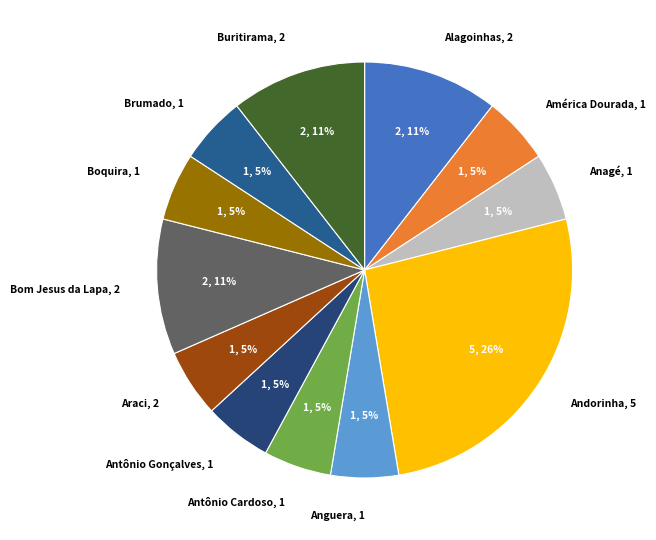

How many slices are in this pie chart?

12